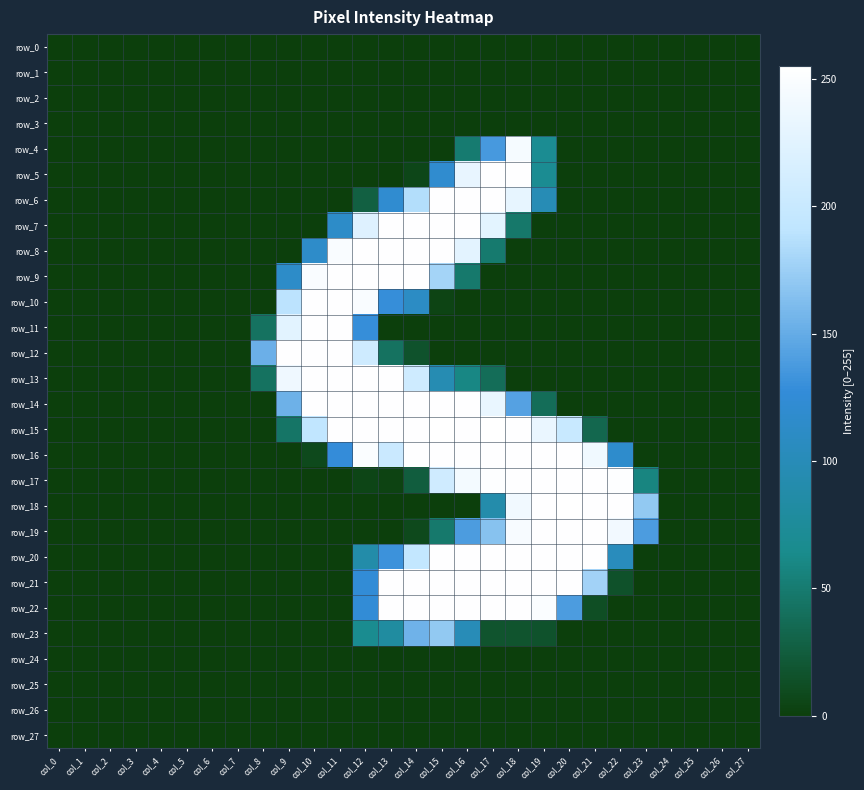

The row_12 series shows -178 at col_1. True or false?

False